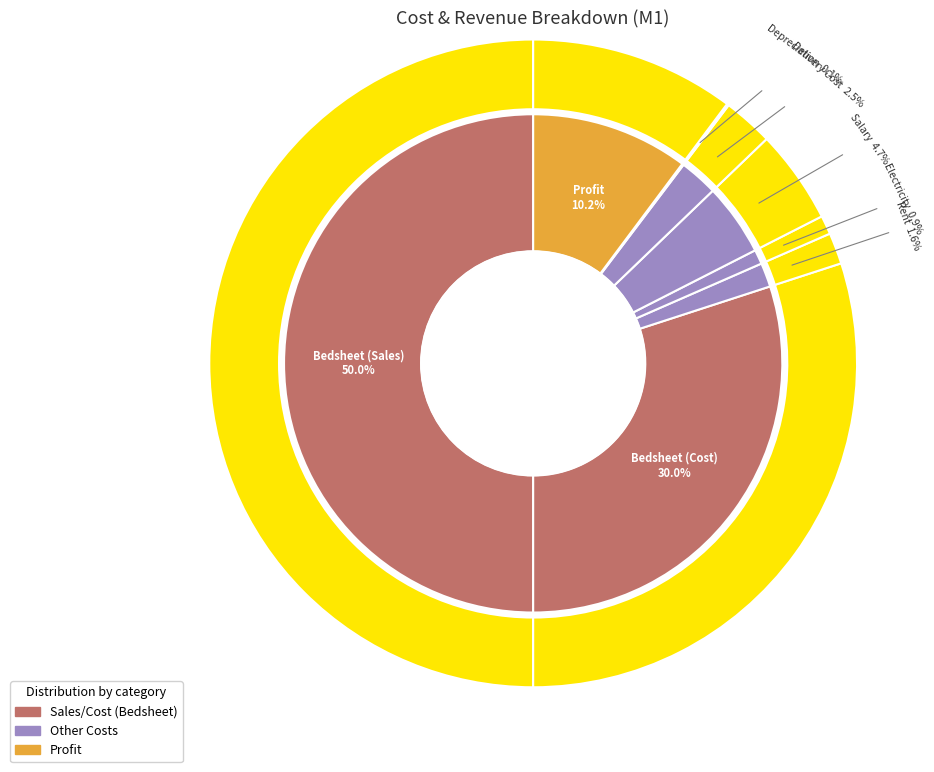

Rank the categories by value from lowest to highest.

Depreciation, Electricity, Rent, Delivery Cost, Salary, Profit, Bedsheet (Cost), Bedsheet (Sales)